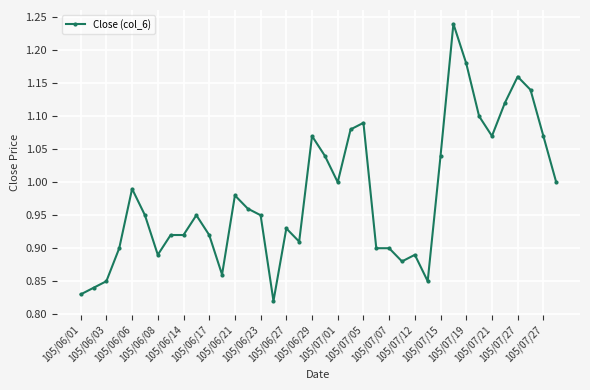

True or false: the data has more than 0 interior local peaks.

True